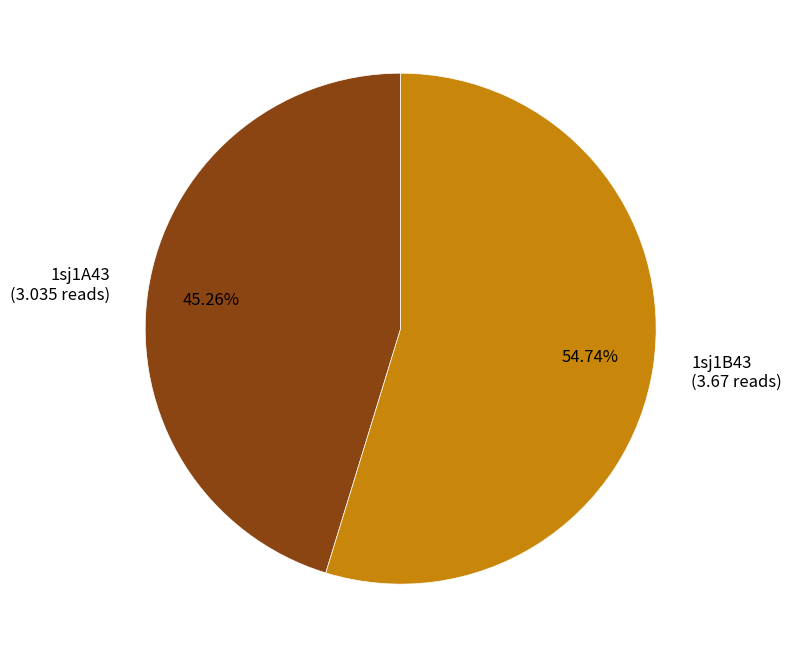

Does 1sj1A43 account for over 50% of the chart?

No